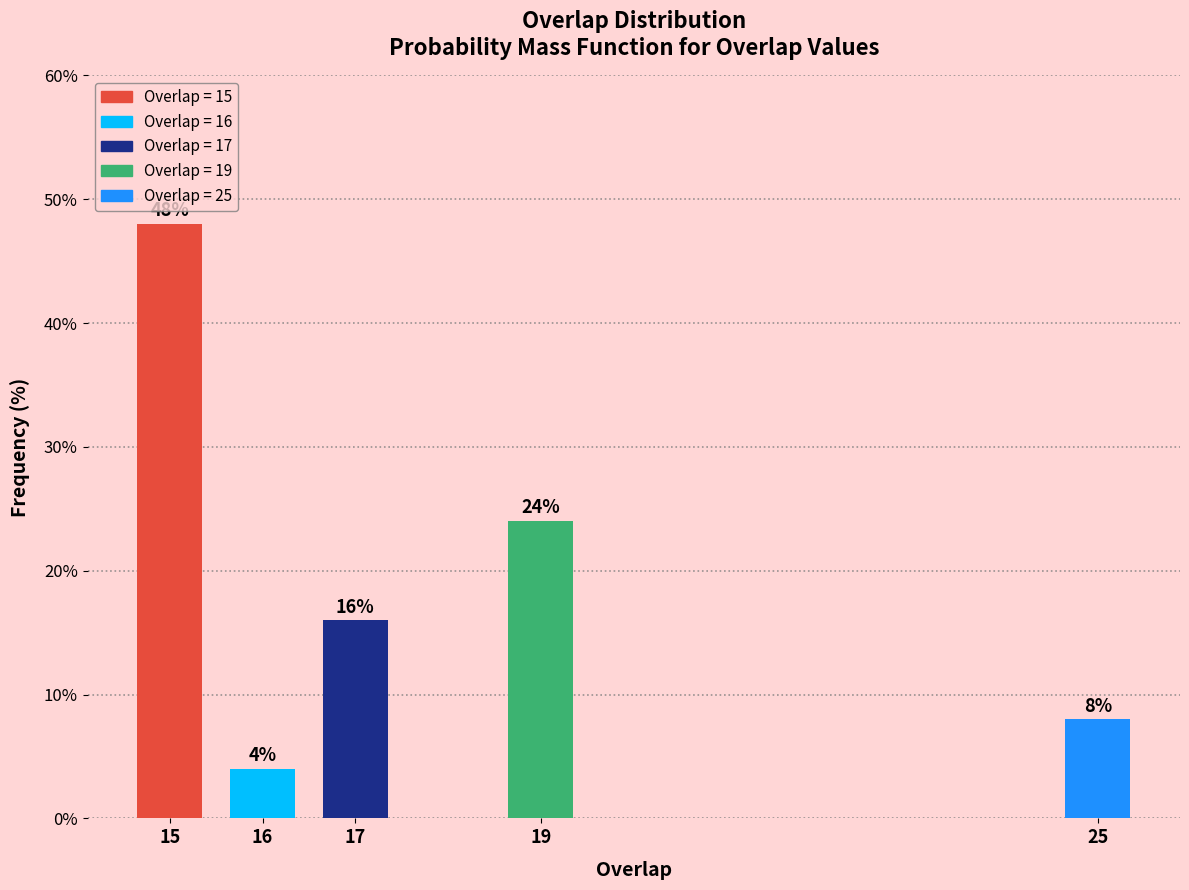

Reading left to right, what are all the values shown in this chart?

15=48	16=4	17=16	19=24	25=8